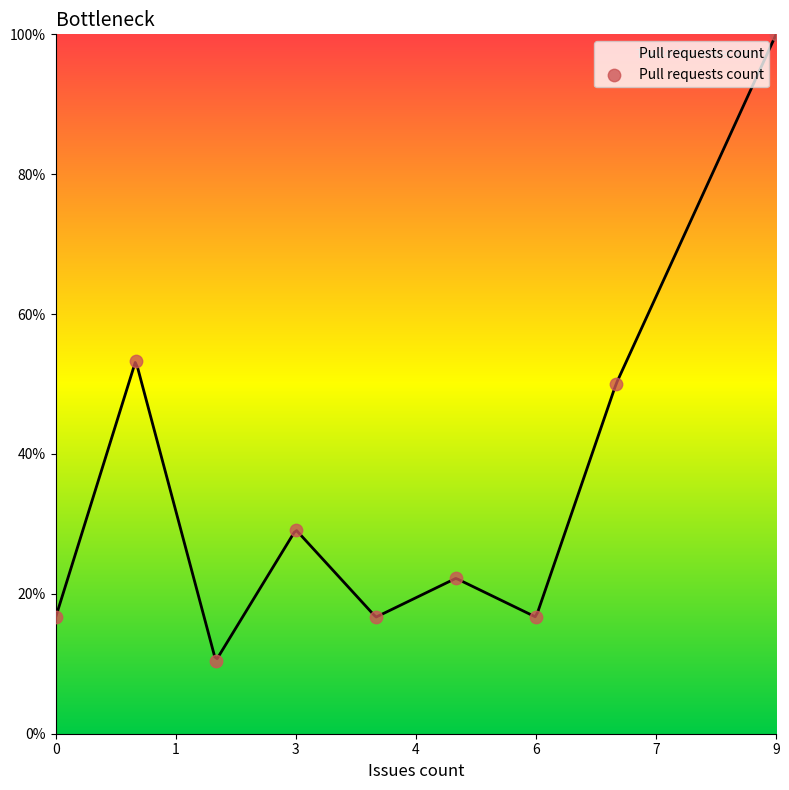

Between 7 and 8, which is larger?

8